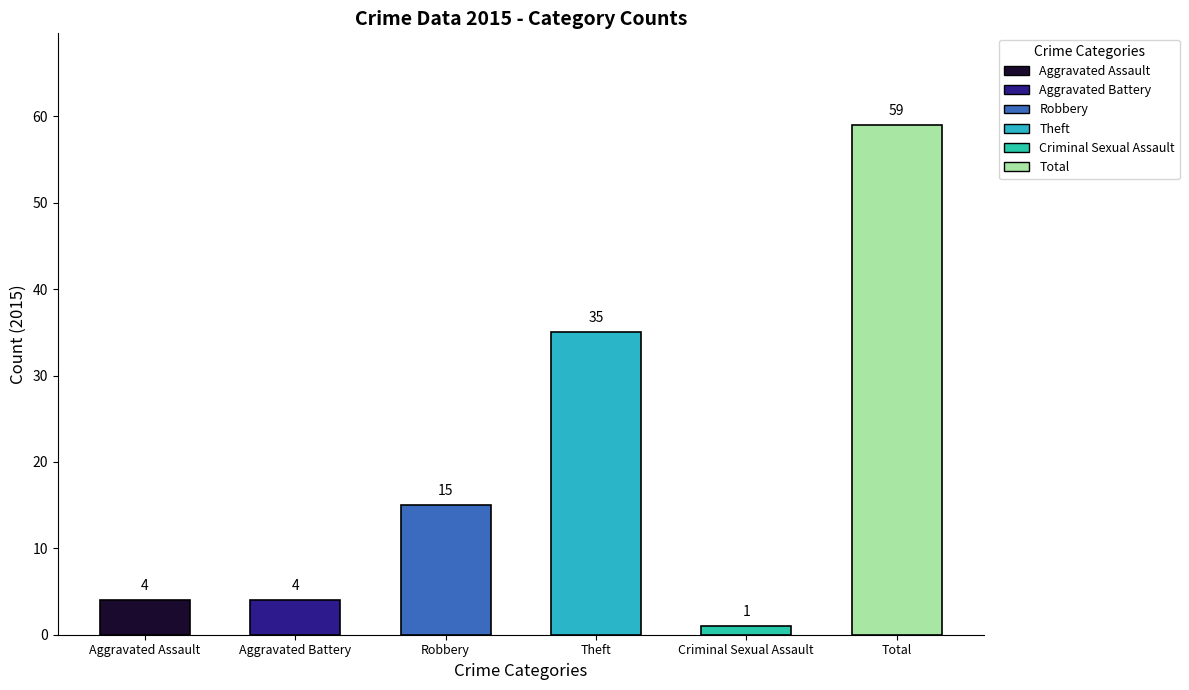

Approximately how many times larger is the value at Robbery compared to Criminal Sexual Assault?

15.0